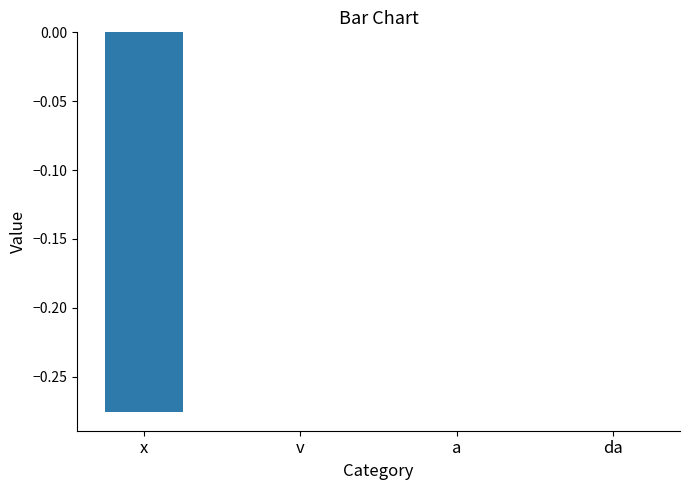

What is the change in value from x to v?

+0.3